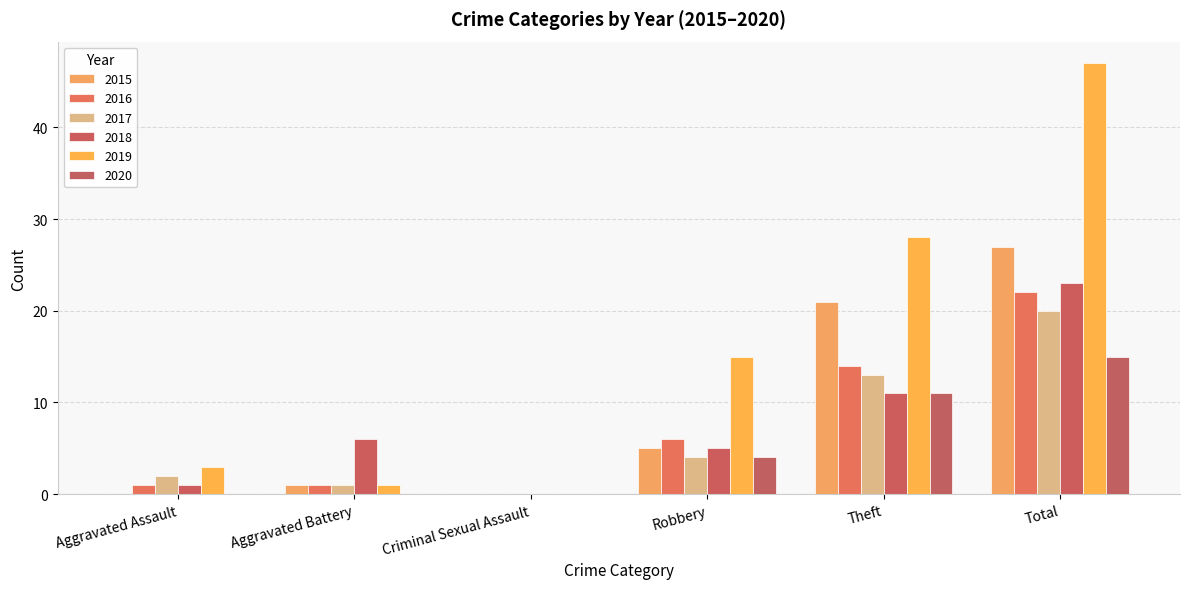

Does the chart contain stacked bars?

No